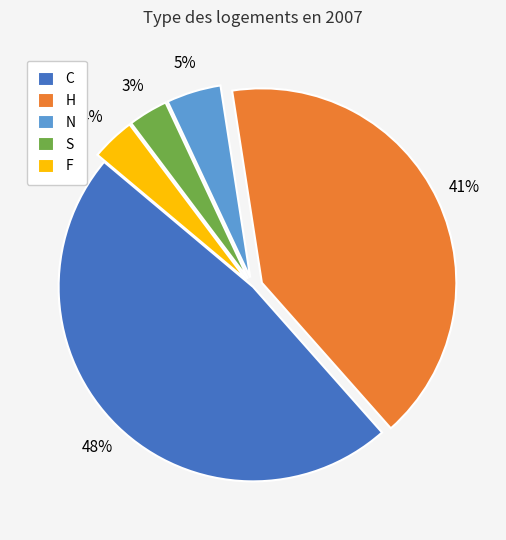

What is the largest slice in the pie chart?

C